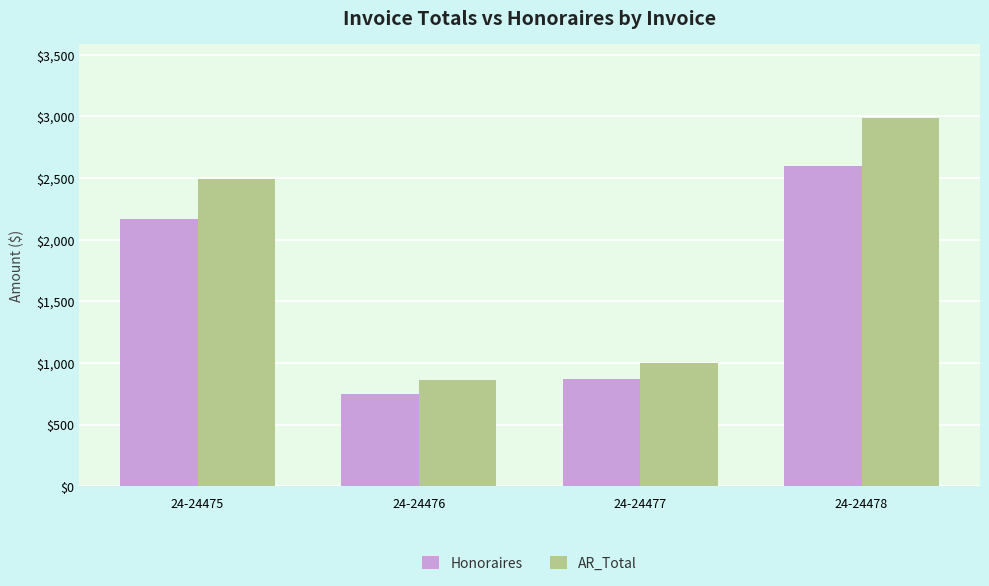

The value of AR_Total at 24-24478 is 970.9. True or false?

False